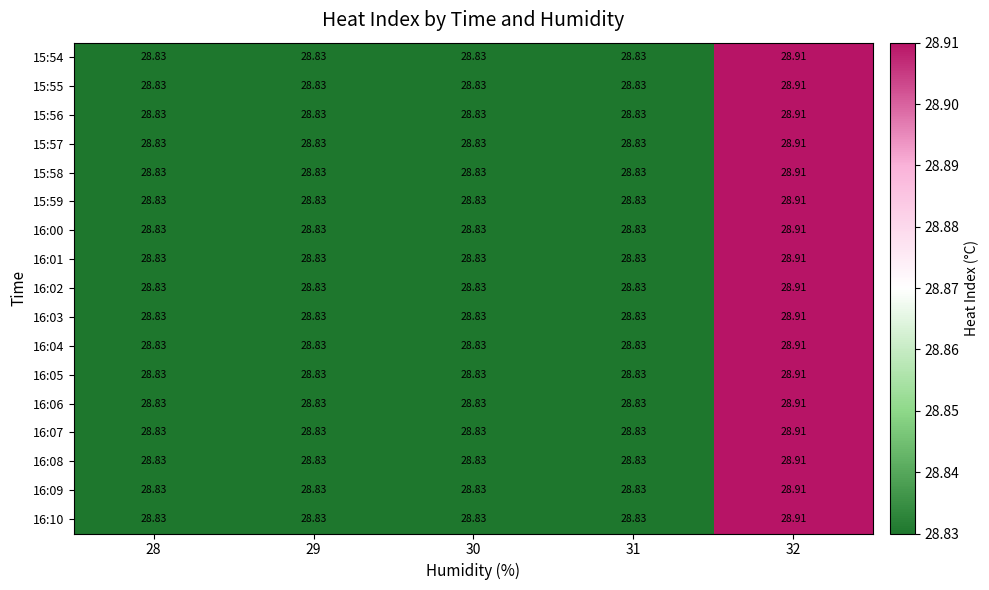

How many distinct data groups are displayed?

17